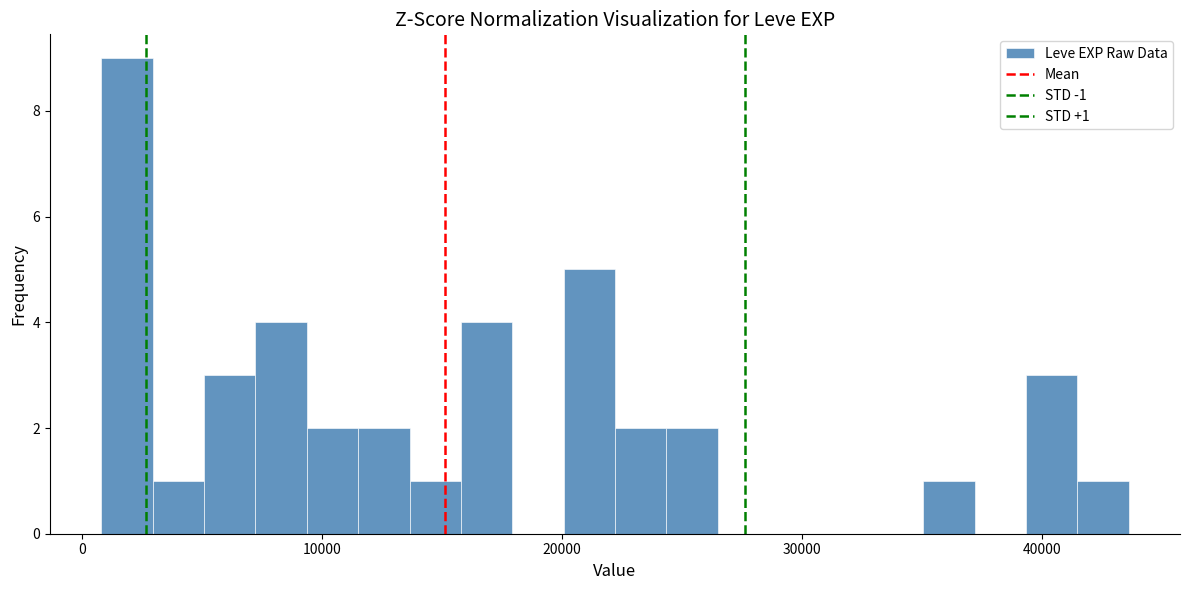

Around what value on the x-axis is the tallest bar? Give the approximate position of its centre, as read against the axis.

2000